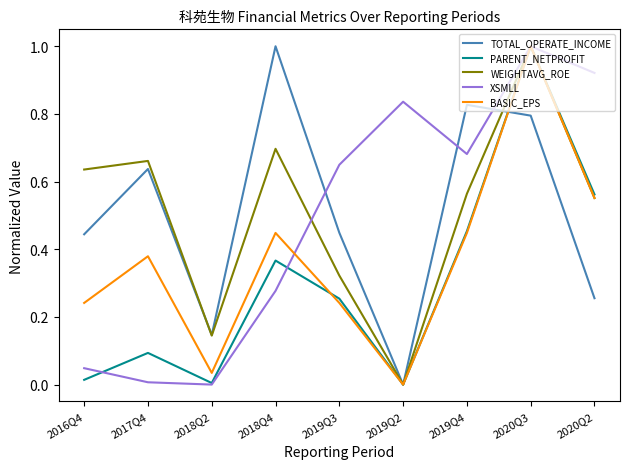

Between 2019Q3 and 2020Q3, which series saw the biggest shift?

BASIC_EPS